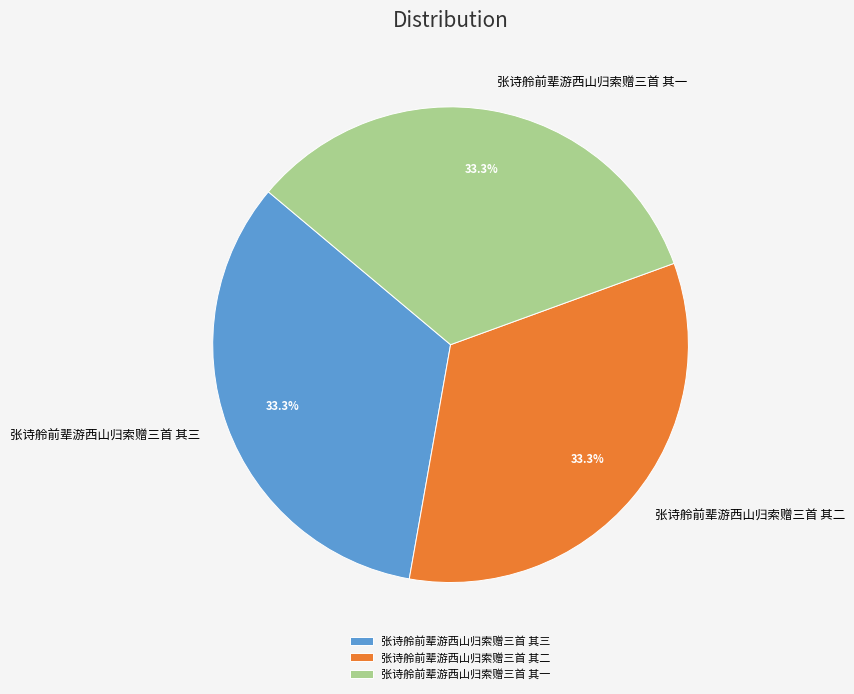

Is there any slice that represents more than half of the pie?

No